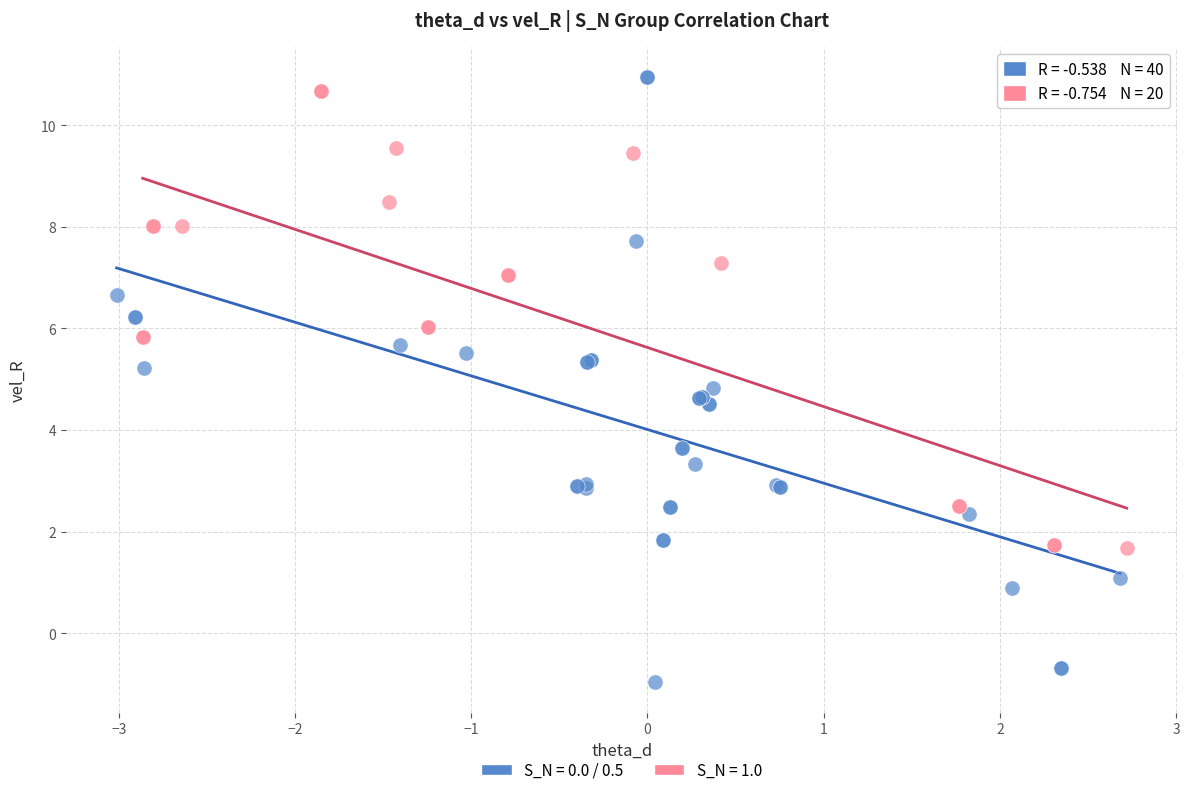

Which series has the widest spread of Y values?

S_N = 0.0 / 0.5